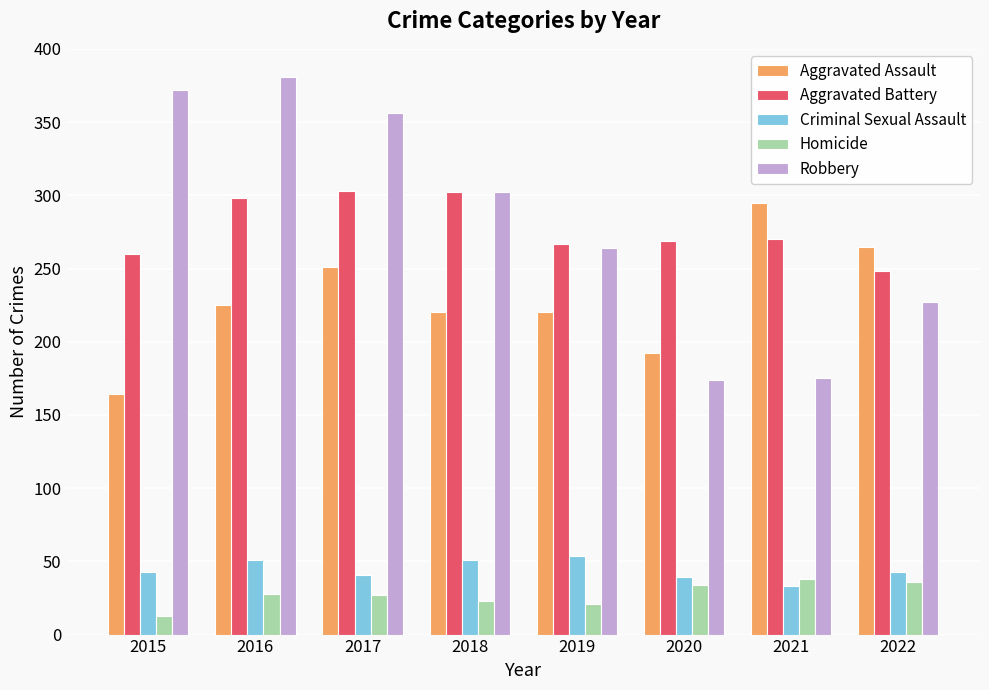

What is the smallest value displayed?

13